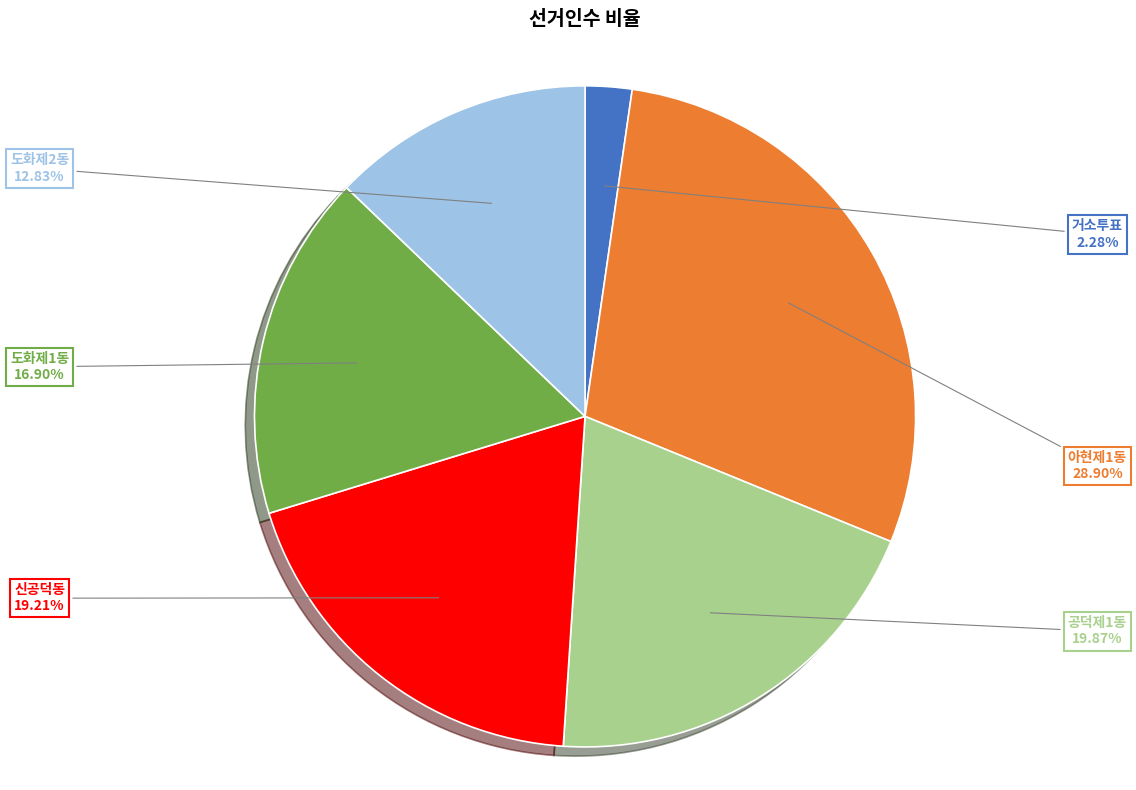

Does any single category account for the majority?

No